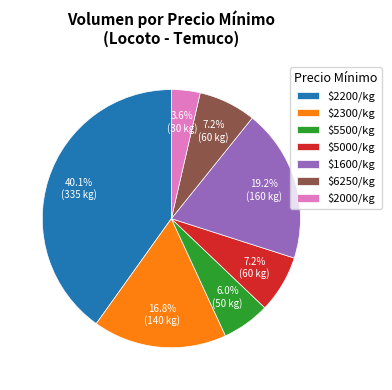

What portion of the pie excludes $2300/kg?

83.2%